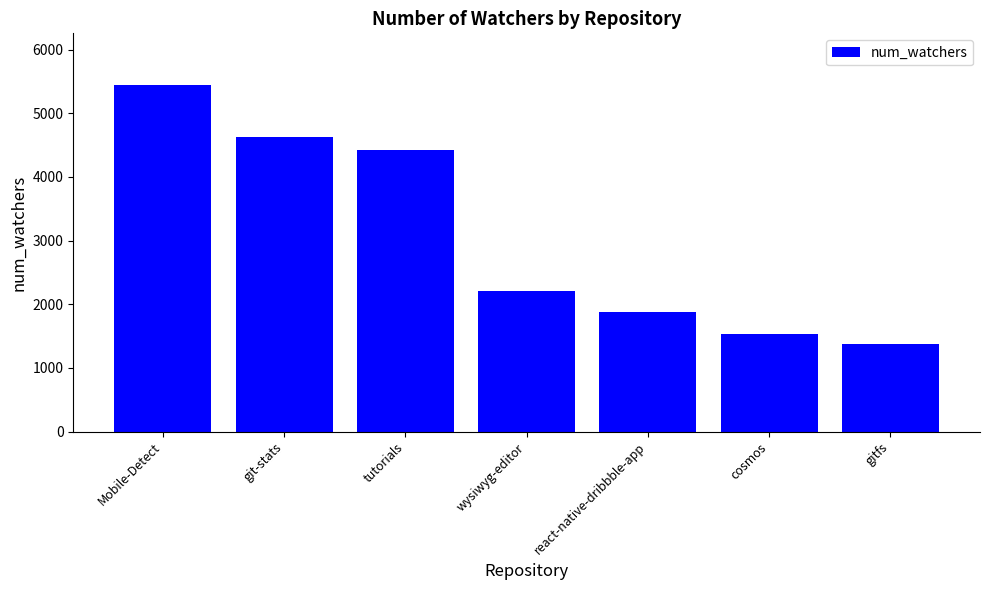

What is the difference between the values at cosmos and Mobile-Detect?

3904